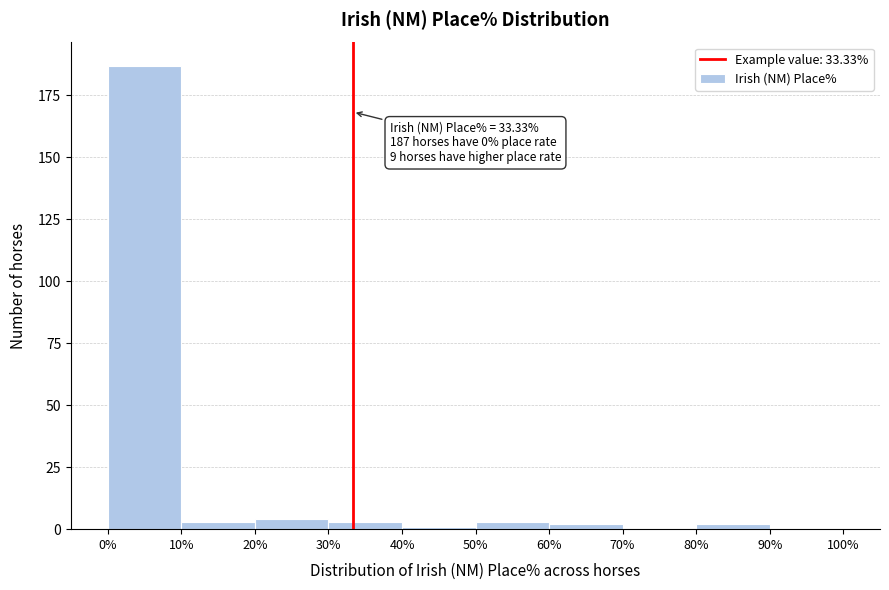

Over which range of the x-axis is the bar tallest?

0% to 10%